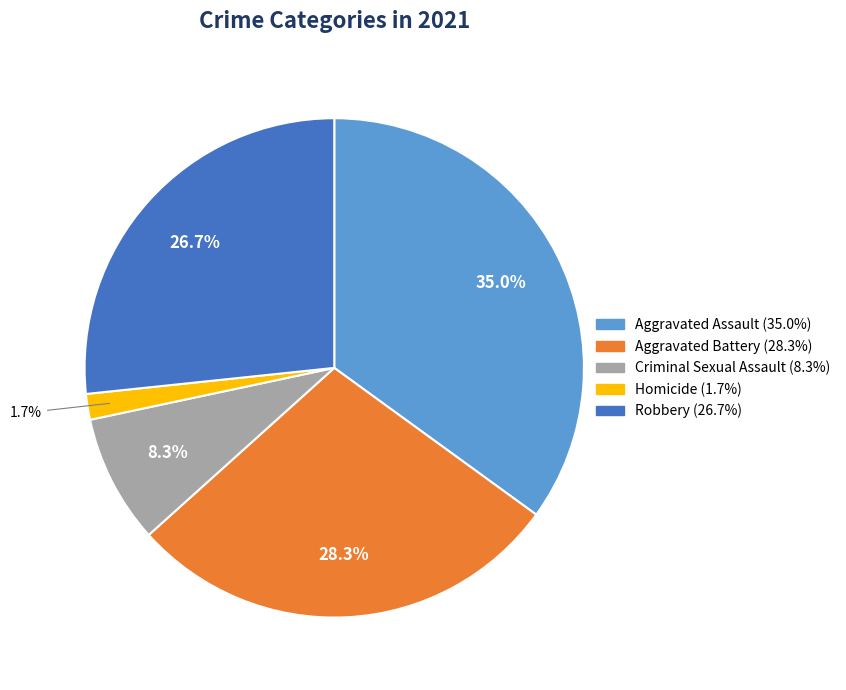

How many slices are in this pie chart?

5